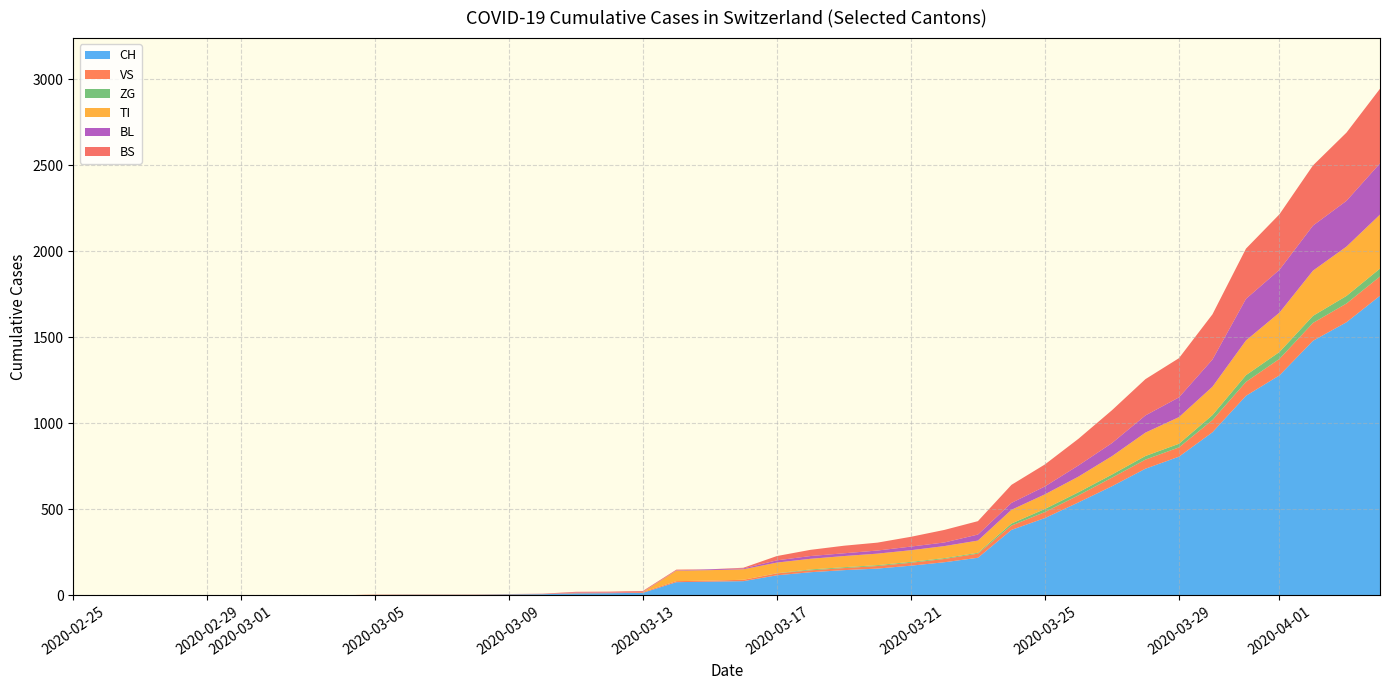

What is the highest value of the CH series?

1742